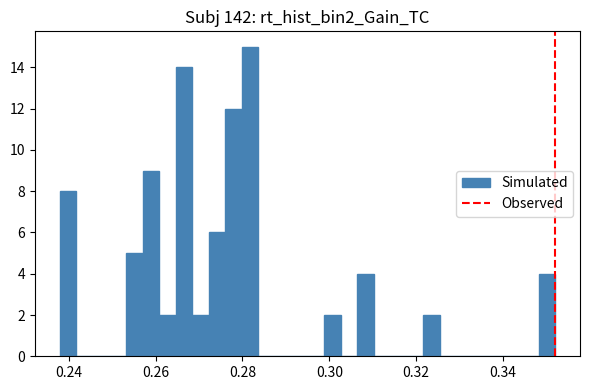

Read against the x-axis, roughly where is the centre of the tallest bar?

0.282